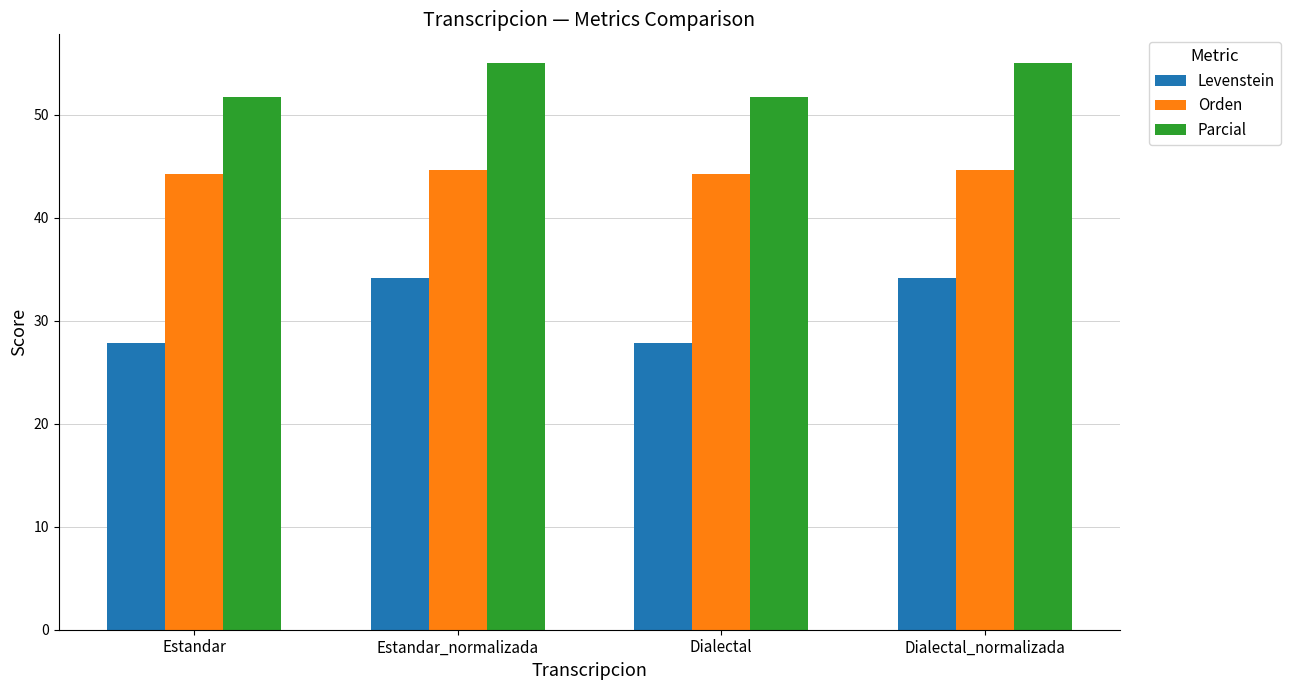

True or false: Levenstein has a value of 34.1 at Dialectal_normalizada.

True